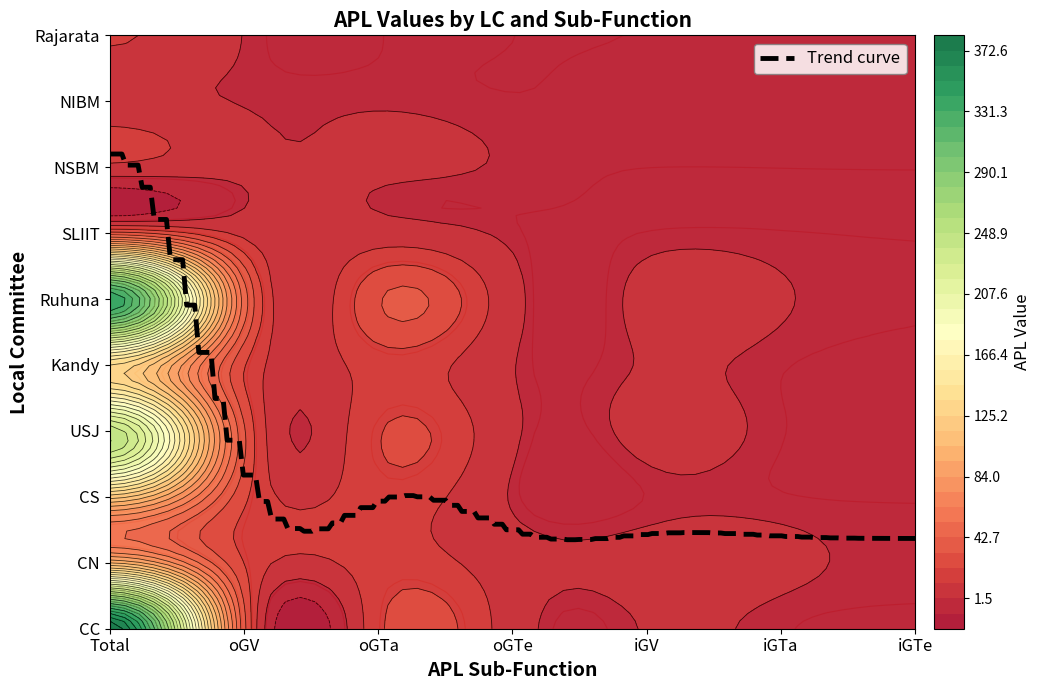

At 5, list the series in order from smallest to largest.

CC, CS, USJ, Kandy, SLIIT, NSBM, Rajarata, NIBM, Ruhuna, CN